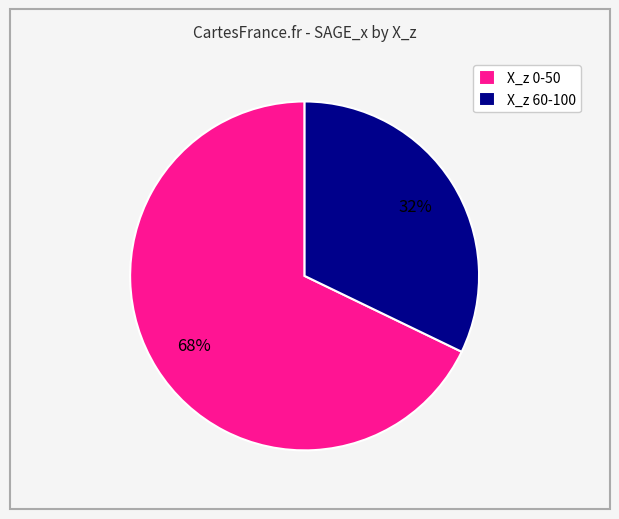

How many slices are in this pie chart?

2